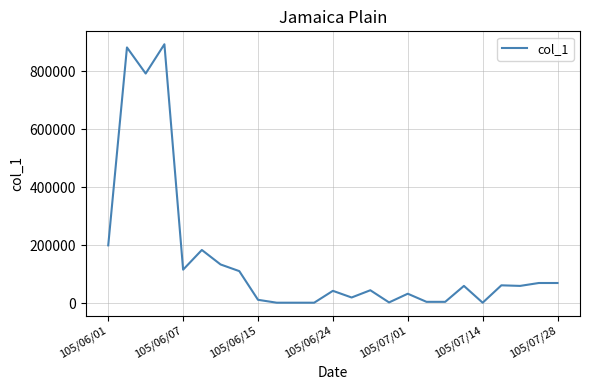

Is this an area chart (filled region under the line)?

No